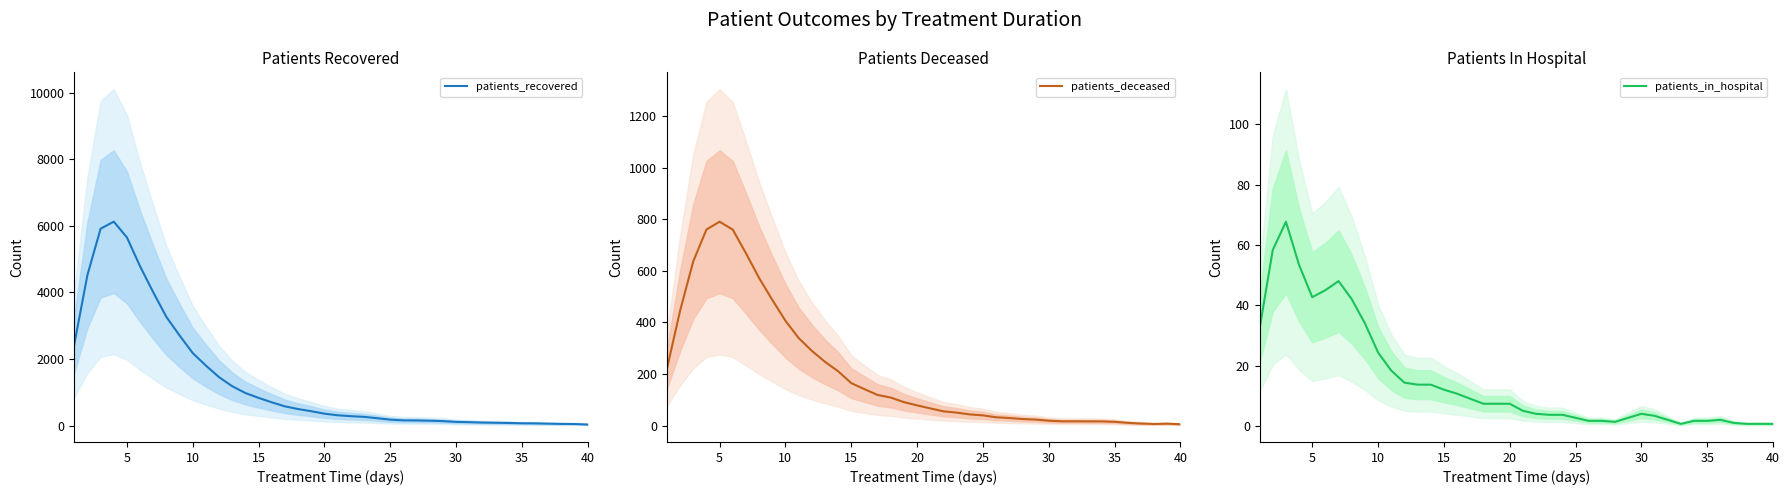

True or false: patients_deceased and patients_in_hospital cross at least once.

False